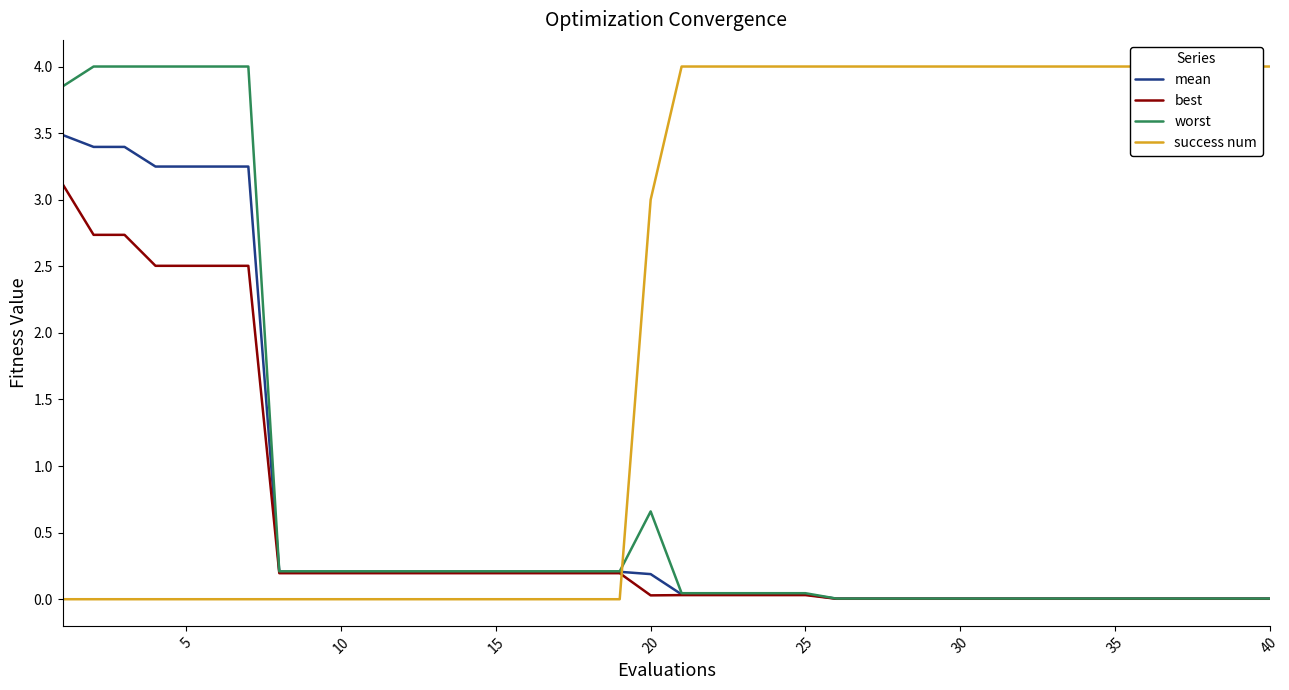

What is the highest value of the best series?

3.1